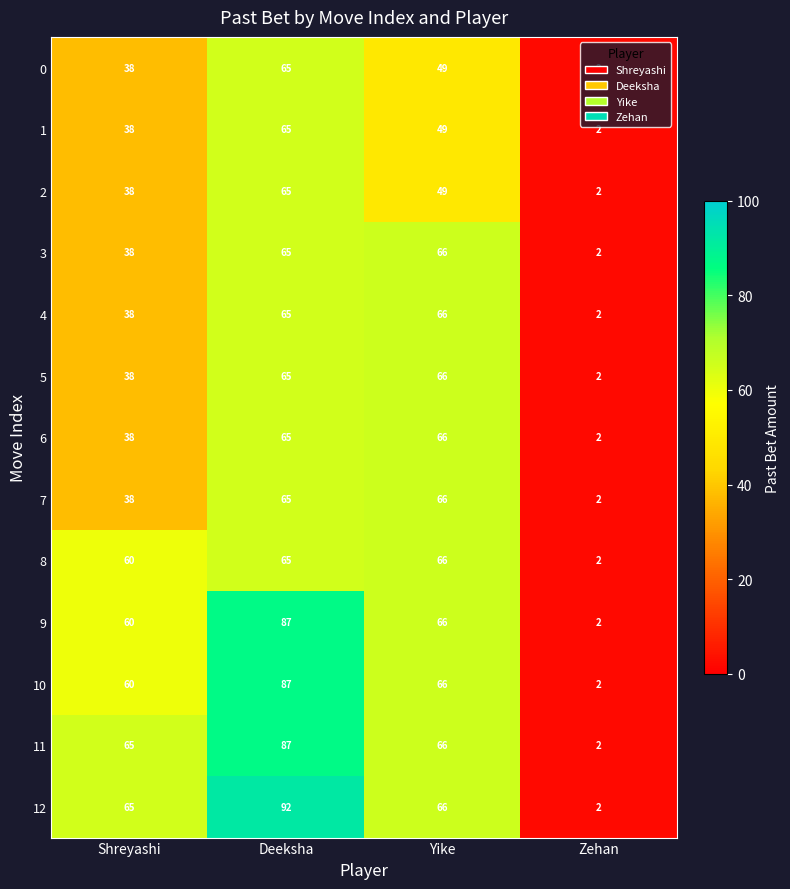

What is the average value of the 12 series?

56